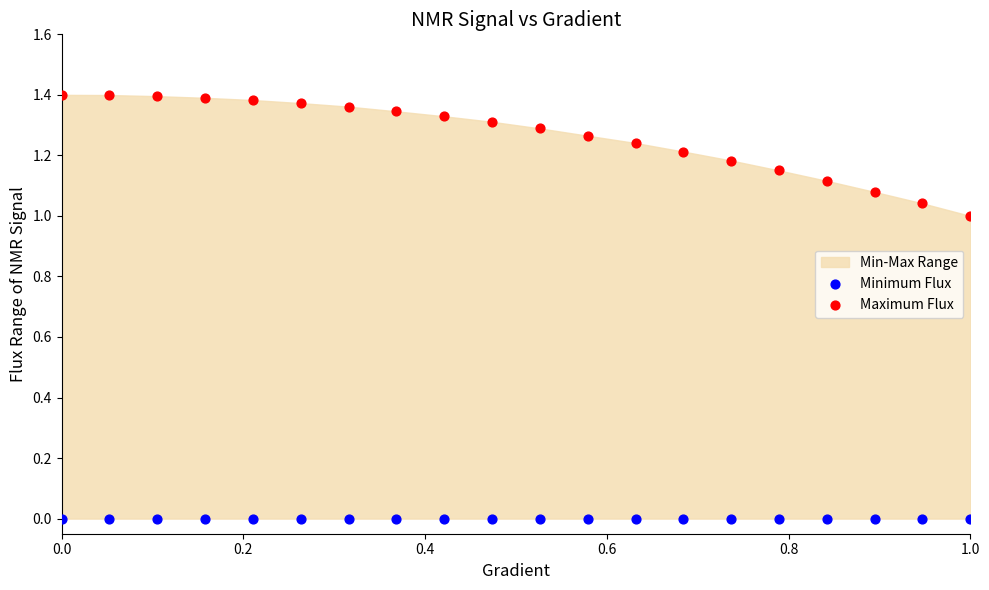

Which series reaches the minimum Y coordinate?

Minimum Flux